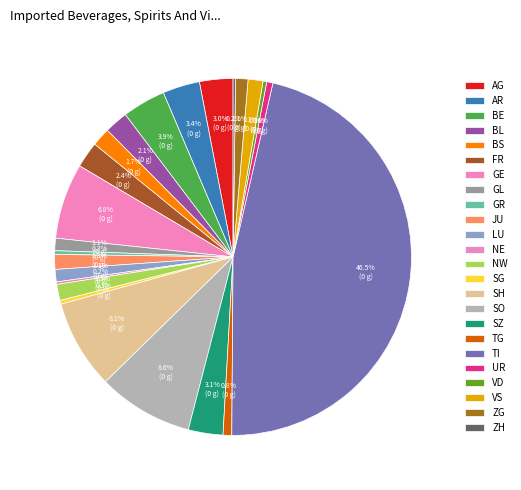

What percentage do TG and LU together represent?

1.9%